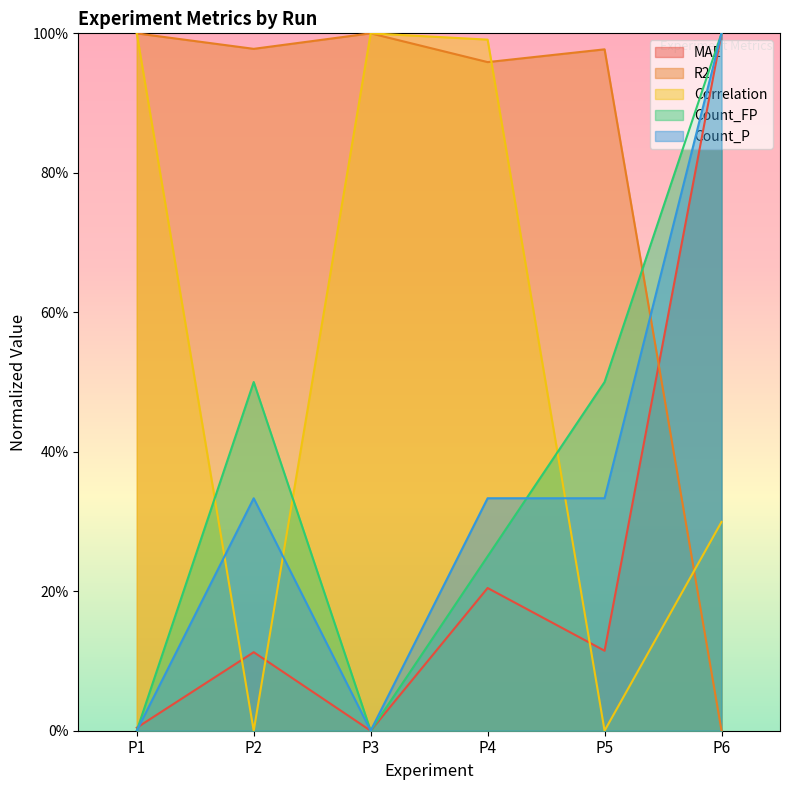

Reading left to right, extract all data points from this chart.

MAE: P1=0.0	P2=0.1	P3=0.0	P4=0.2	P5=0.1	P6=1.0
R2: P1=1.0	P2=1.0	P3=1.0	P4=1.0	P5=1.0	P6=0.0
Correlation: P1=1.0	P2=0.0	P3=1.0	P4=1.0	P5=0.0	P6=0.3
Count_FP: P1=0.0	P2=0.5	P3=0.0	P4=0.2	P5=0.5	P6=1.0
Count_P: P1=0.0	P2=0.3	P3=0.0	P4=0.3	P5=0.3	P6=1.0